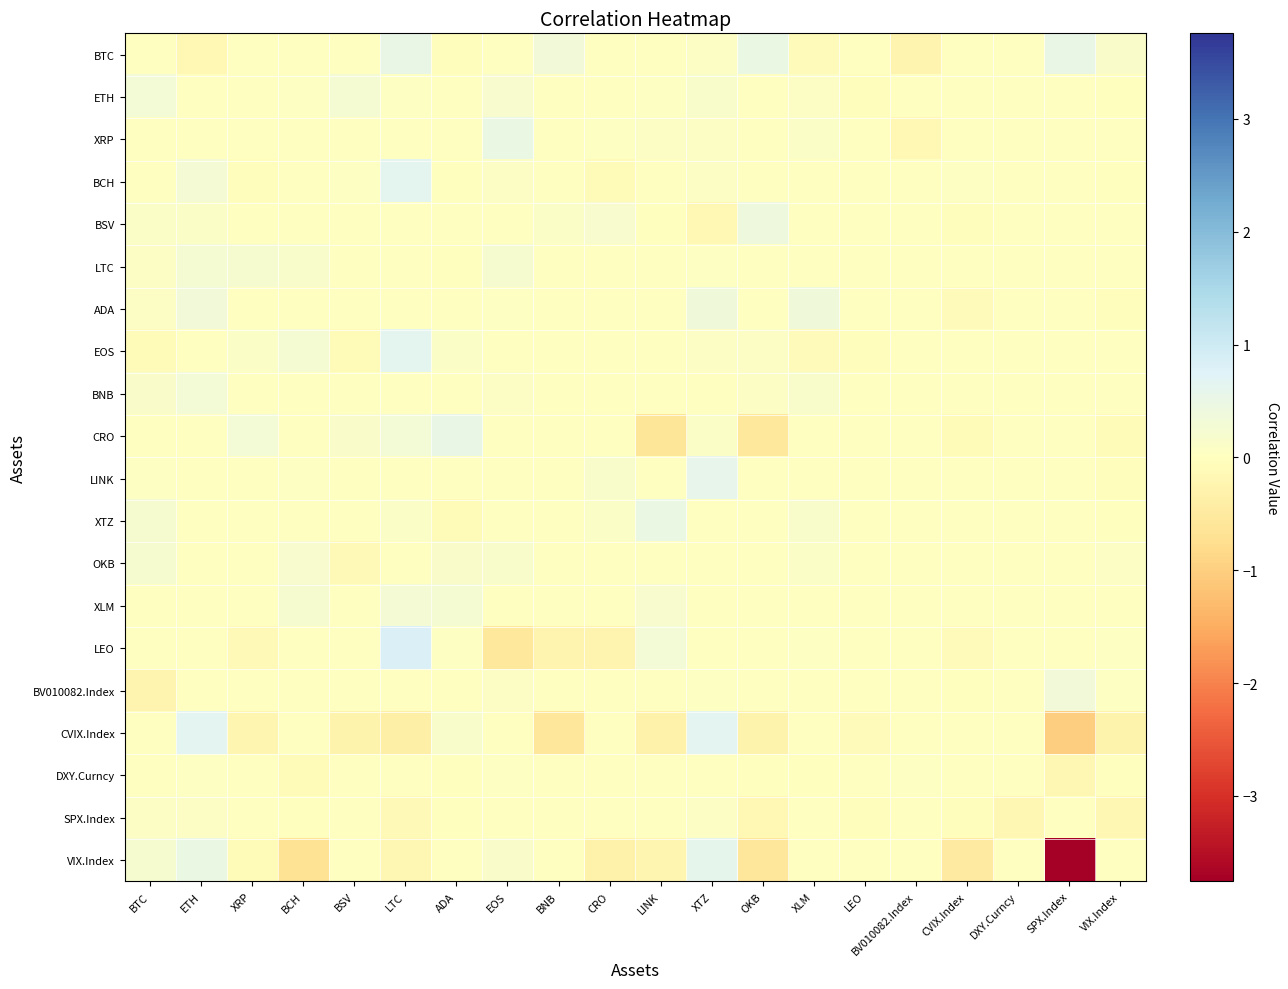

What is the difference between the highest and lowest values at BNB?

0.9